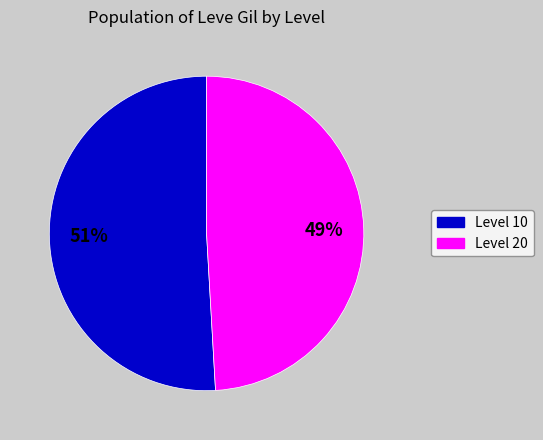

Does any single category account for the majority?

Yes